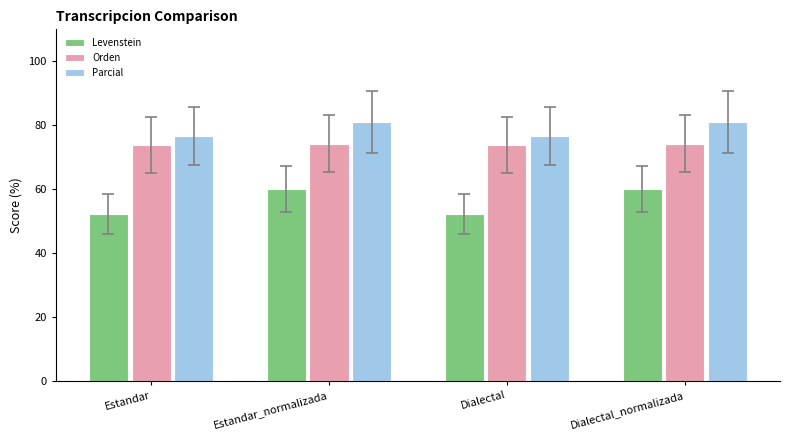

Count the number of categories in the chart.

4